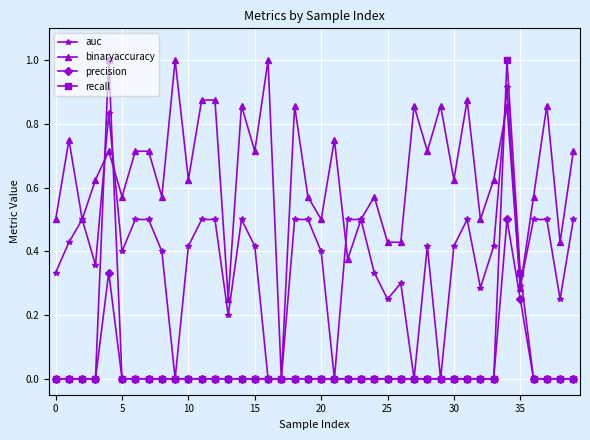

True or false: auc has more than 2 points higher than both neighbors.

True